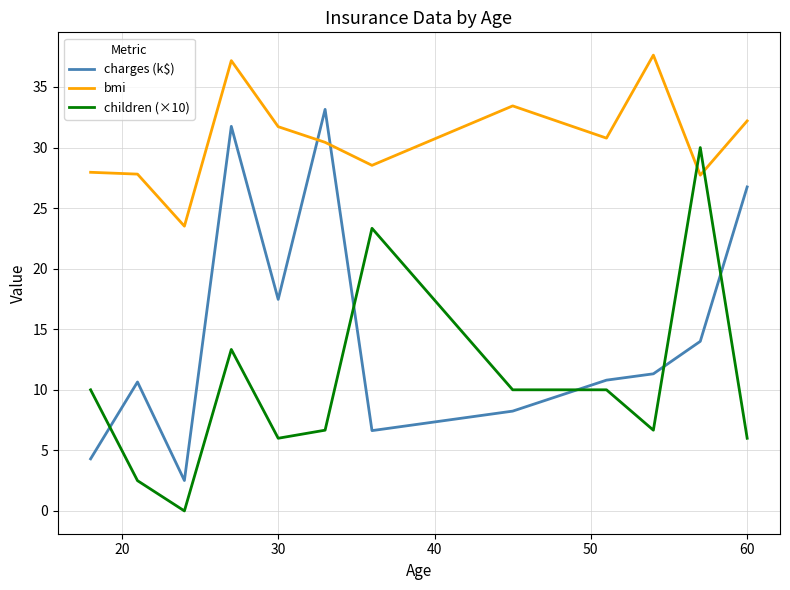

What is the minimum value for charges (k$)?

2.5